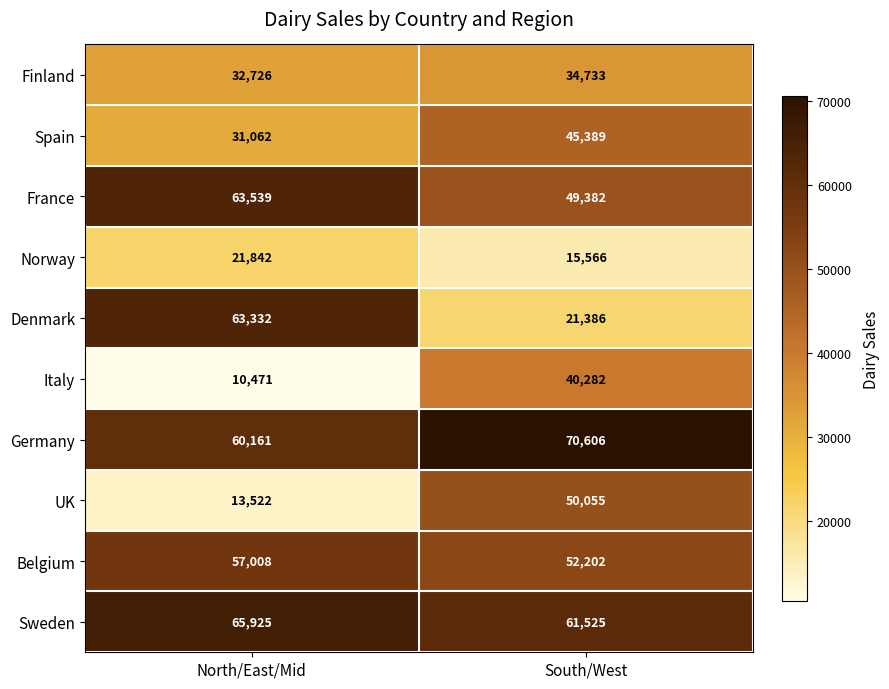

Which series changed the most between North/East/Mid and South/West?

Denmark